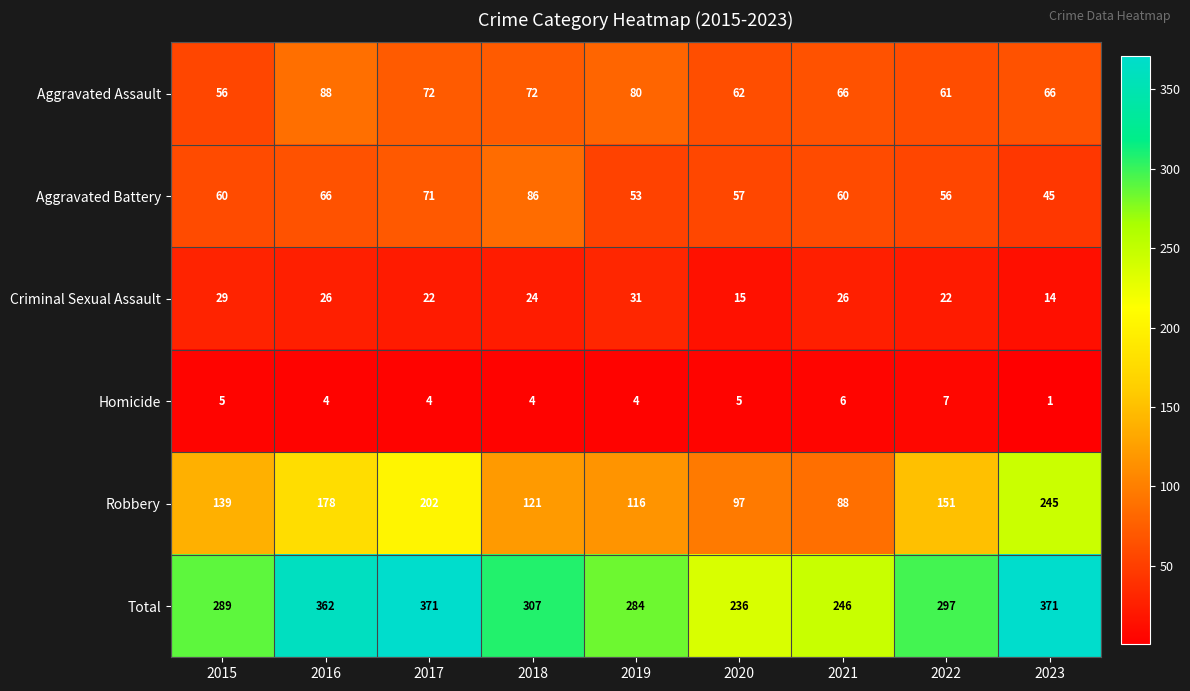

What is the difference between the maximum and minimum values in the Homicide series?

6